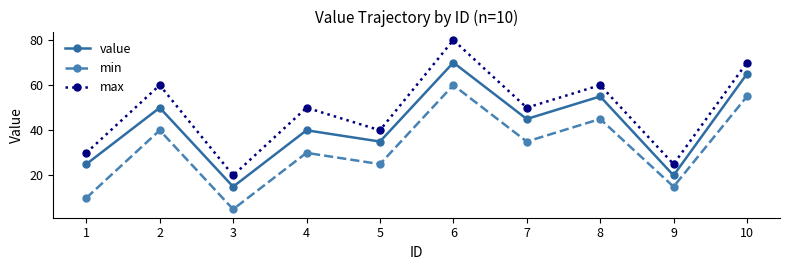

How many lines are shown in the chart?

3